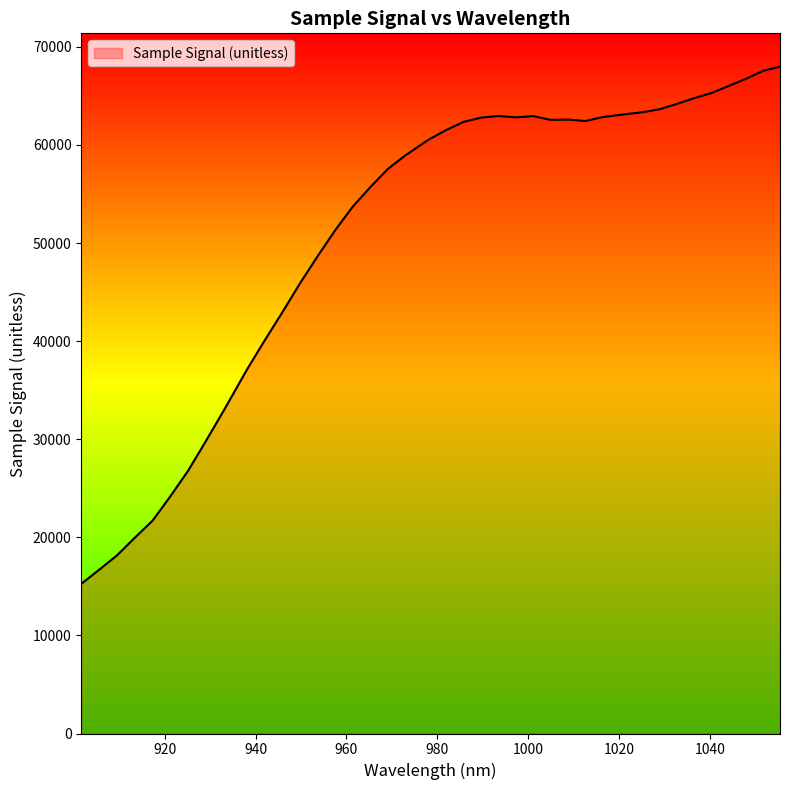

What is the minimum value shown in the chart?

15252